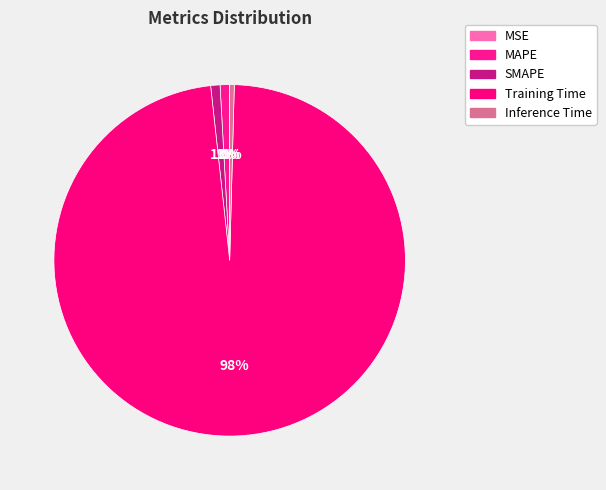

Which slice represents more than half of the pie?

Training Time